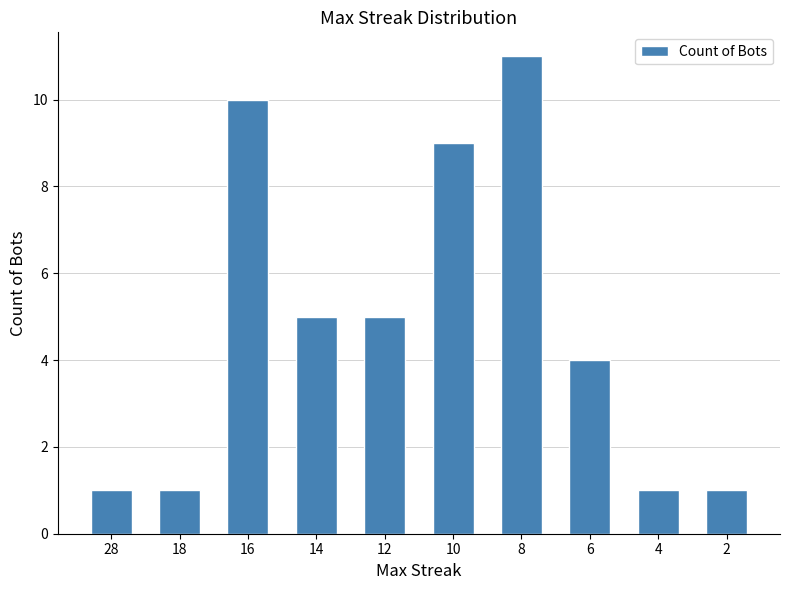

Is it true that the value at 18 is 1?

True